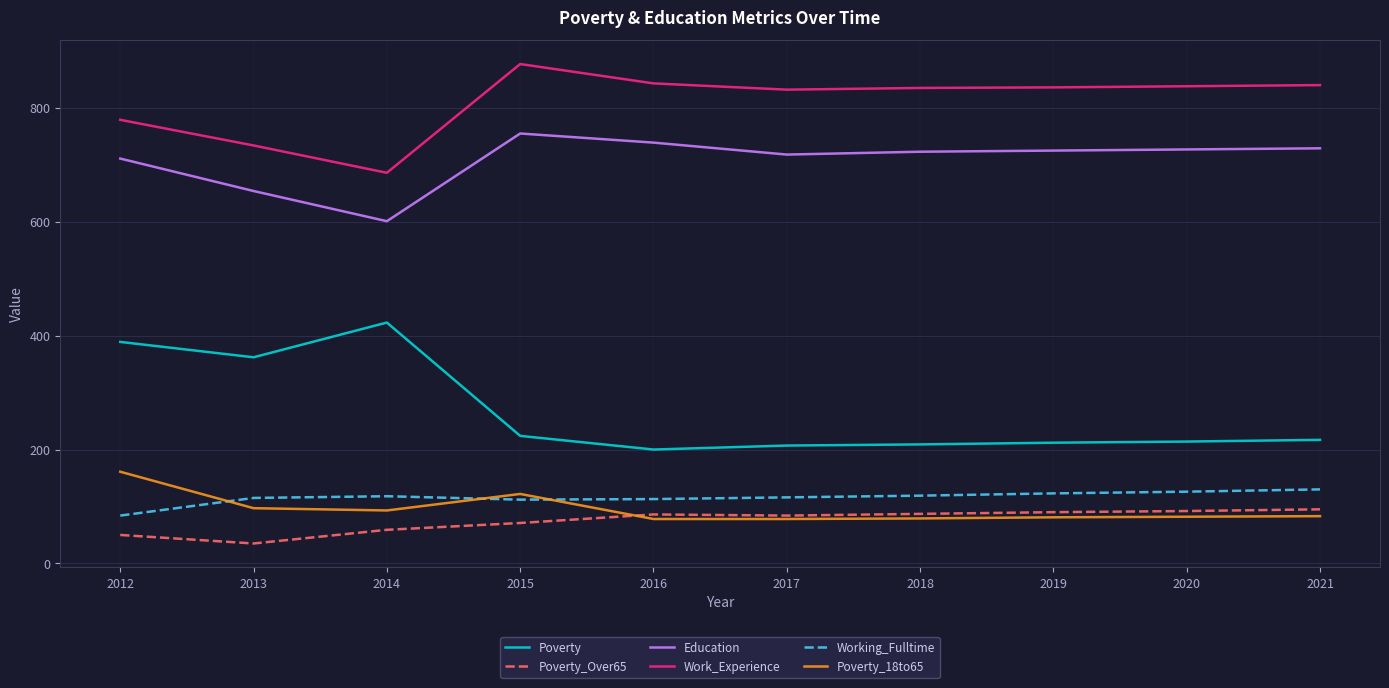

What is the minimum value for Poverty?

200